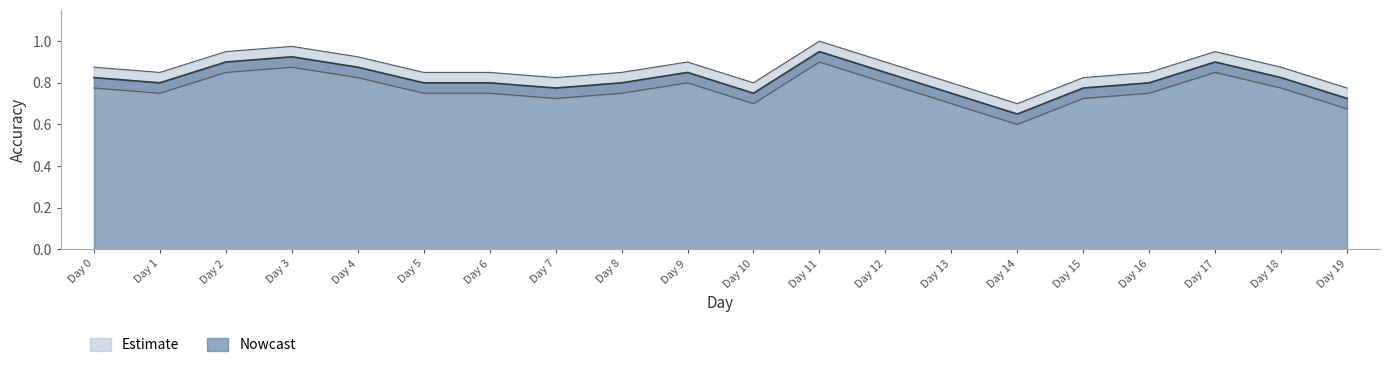

At which label is Nowcast closest to 0?

Day 14